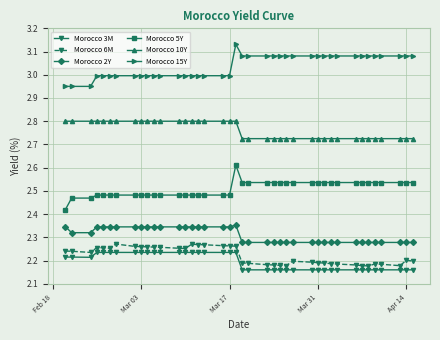

True or false: Morocco 10Y and Morocco 15Y cross at least once.

False